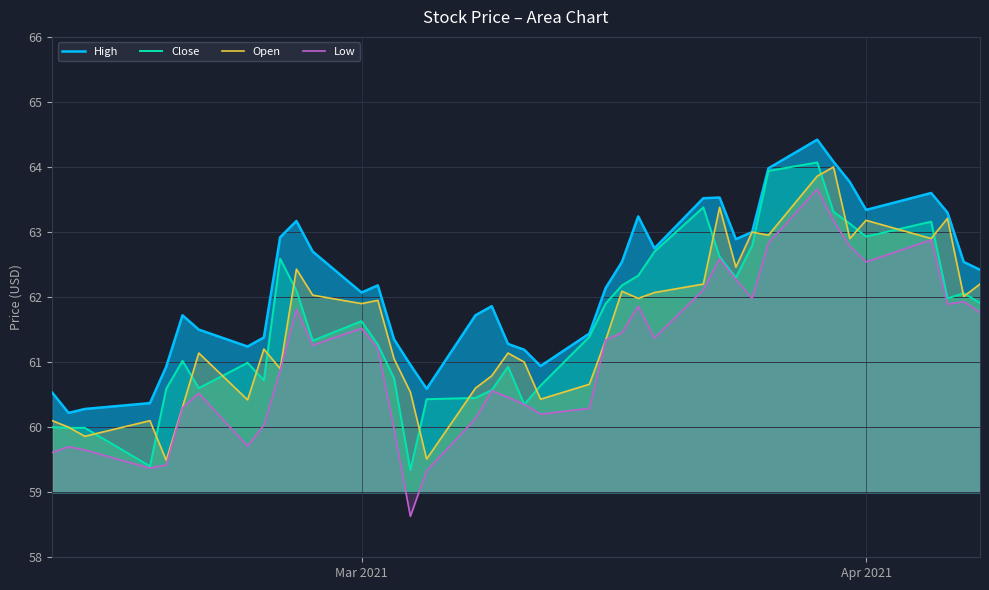

What is the minimum value for High?

60.2